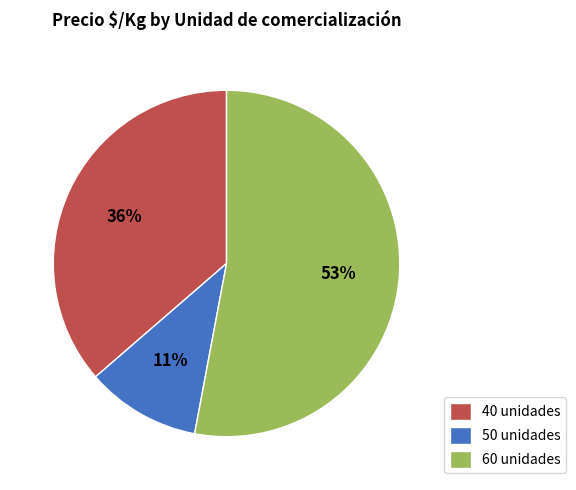

Which has a higher value, 60 unidades or 40 unidades?

60 unidades